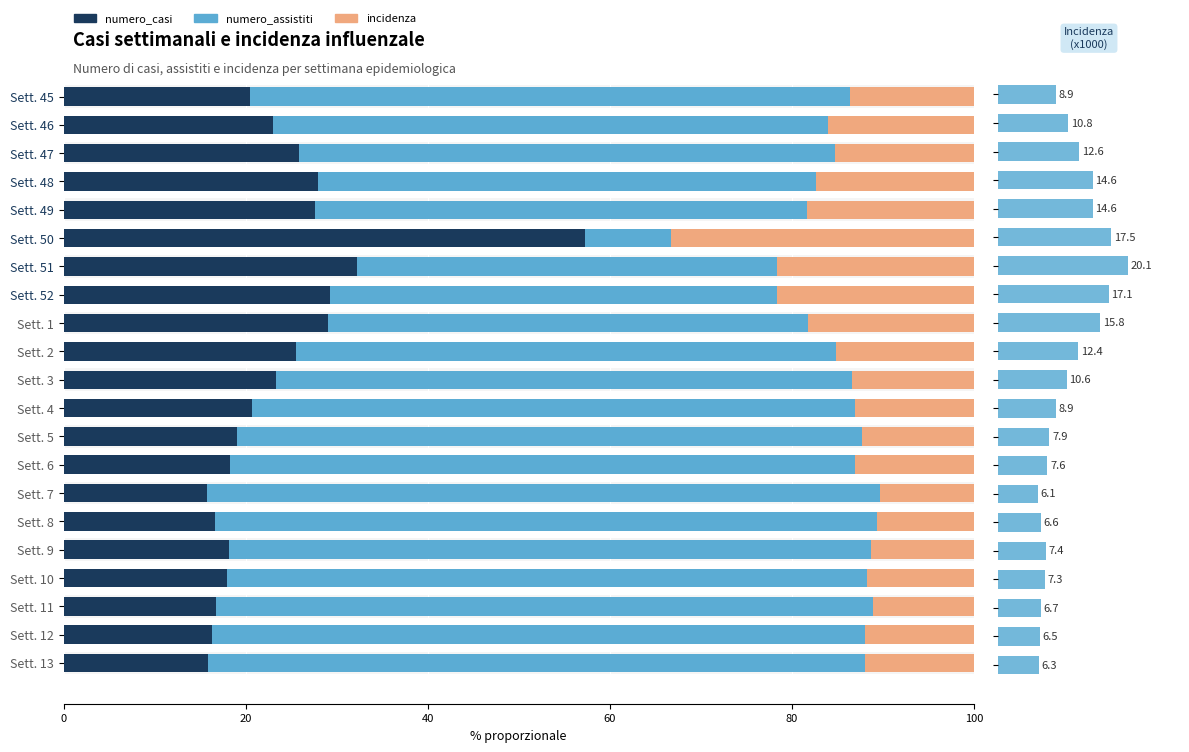

At which category is the sum across all series the highest?

6